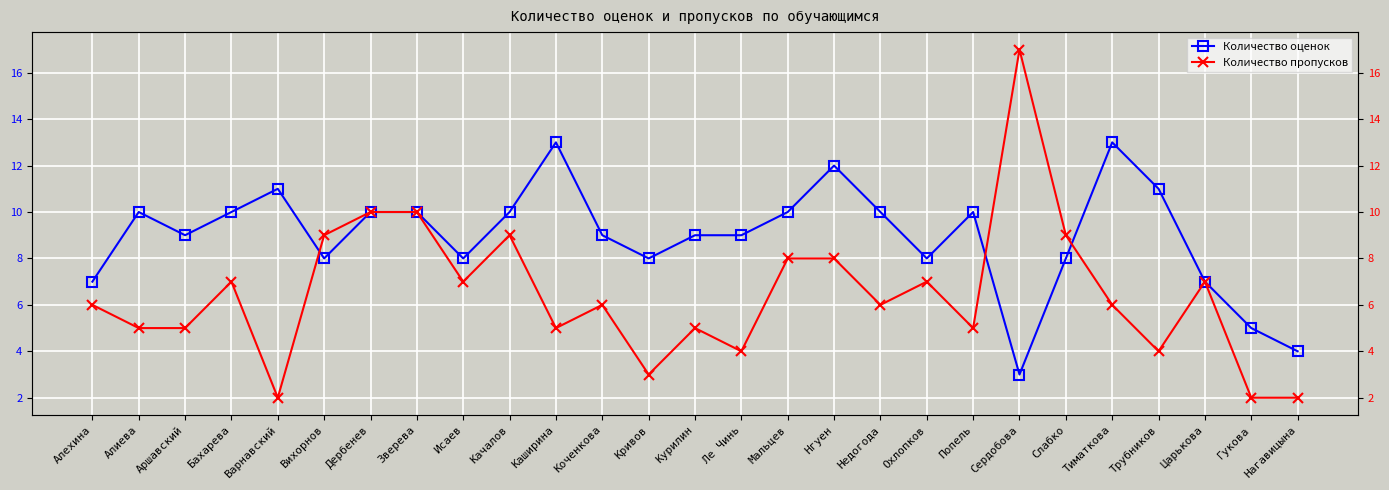

What is the label of the 4th point from the left?

Бахарева